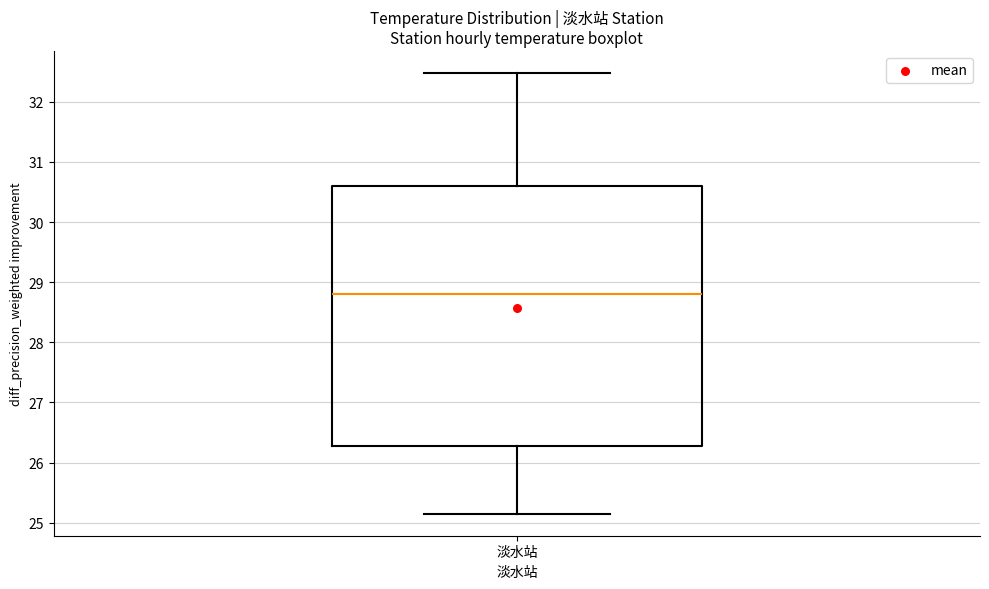

Where does the median line of the box for 淡水站 sit on the y-axis? The values are not printed on the chart, so give them approximately, as read against the axis.

28.8